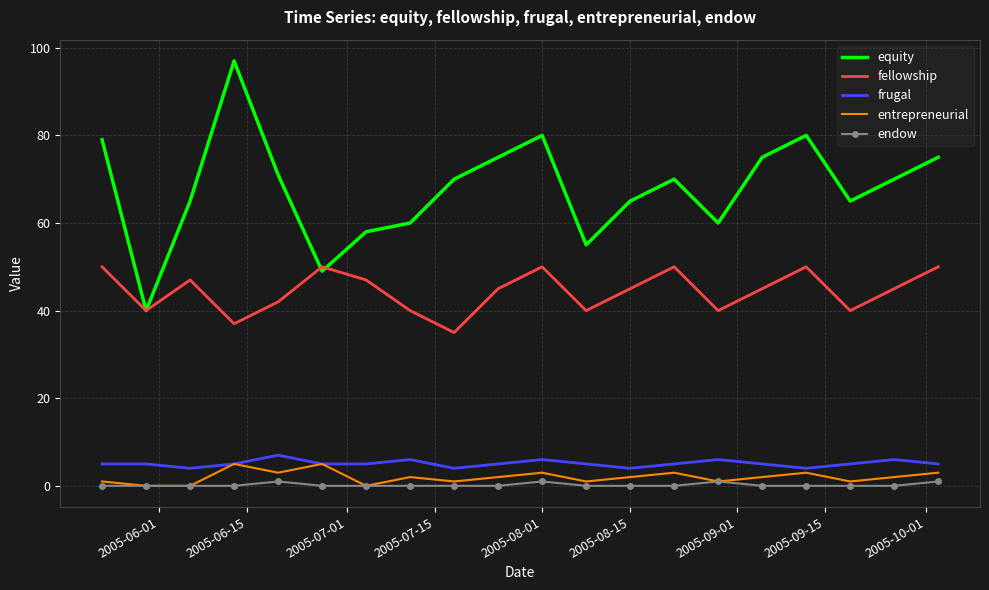

At how many categories does at least one series exceed 84?

1